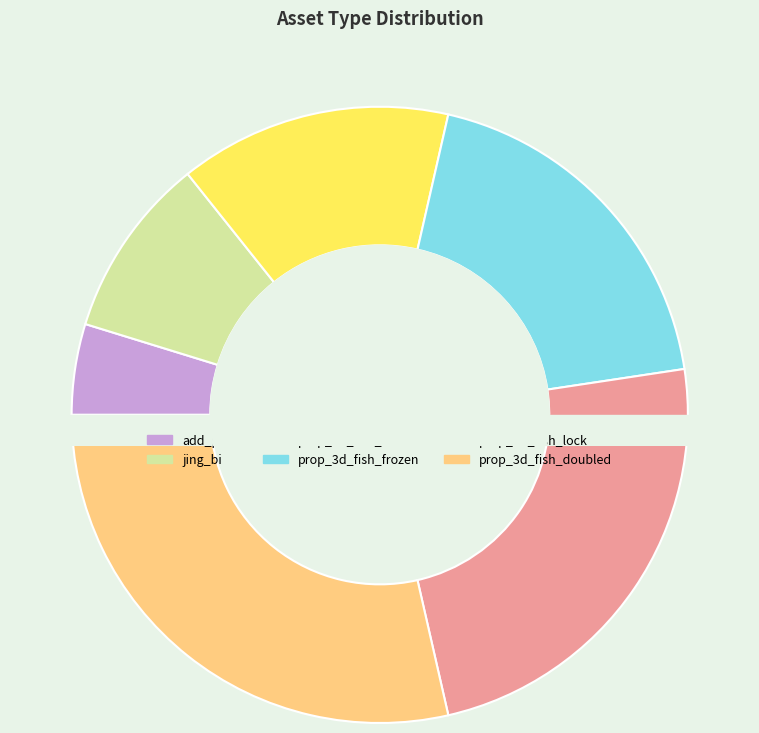

True or false: prop_3d_fish_frozen accounts for 19% of the total.

True